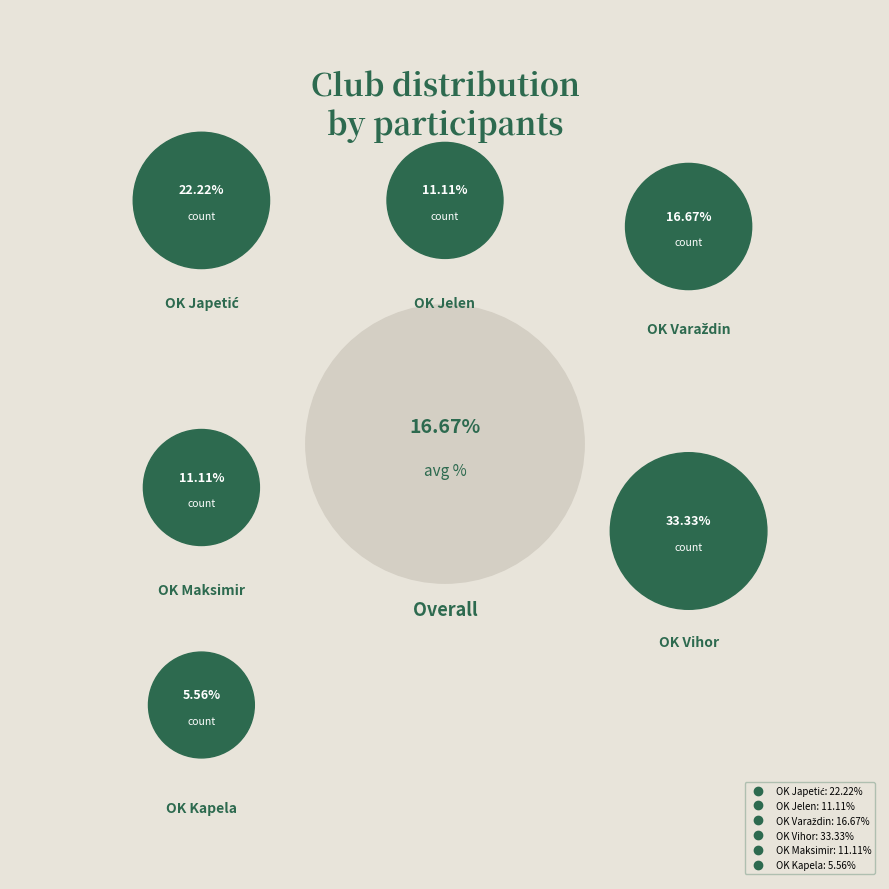

True or false: OK Kapela accounts for 6% of the total.

True